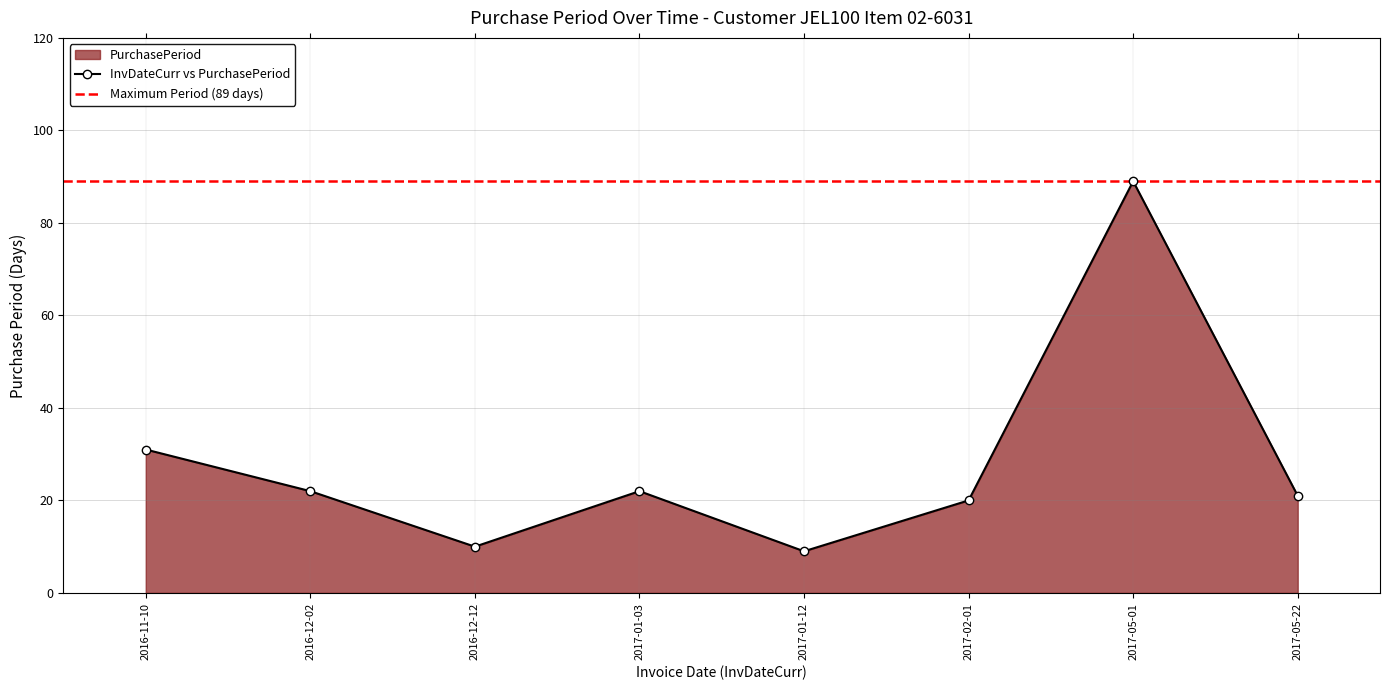

Which has a higher value, 2017-01-12 or 2016-11-10?

2016-11-10